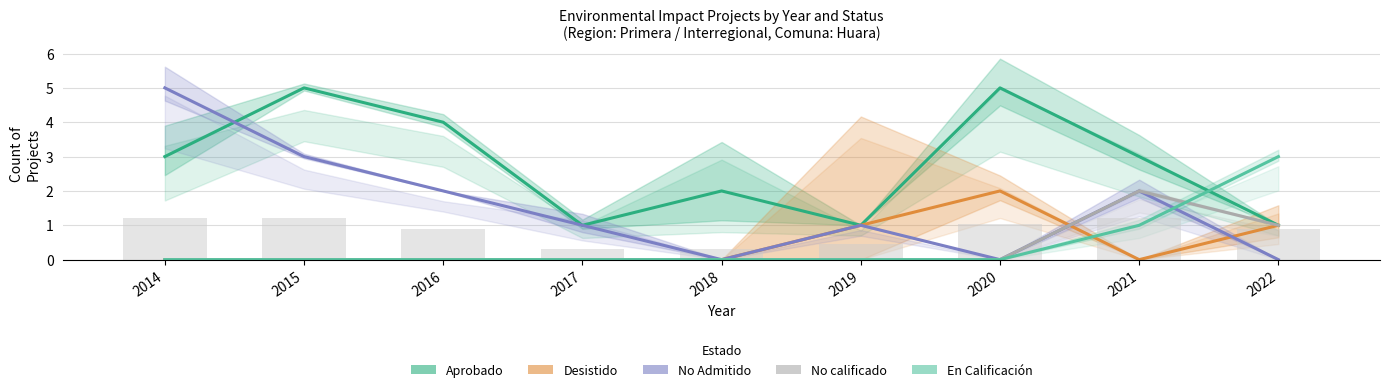

Is it true that Desistido equals 1 at 2021?

False